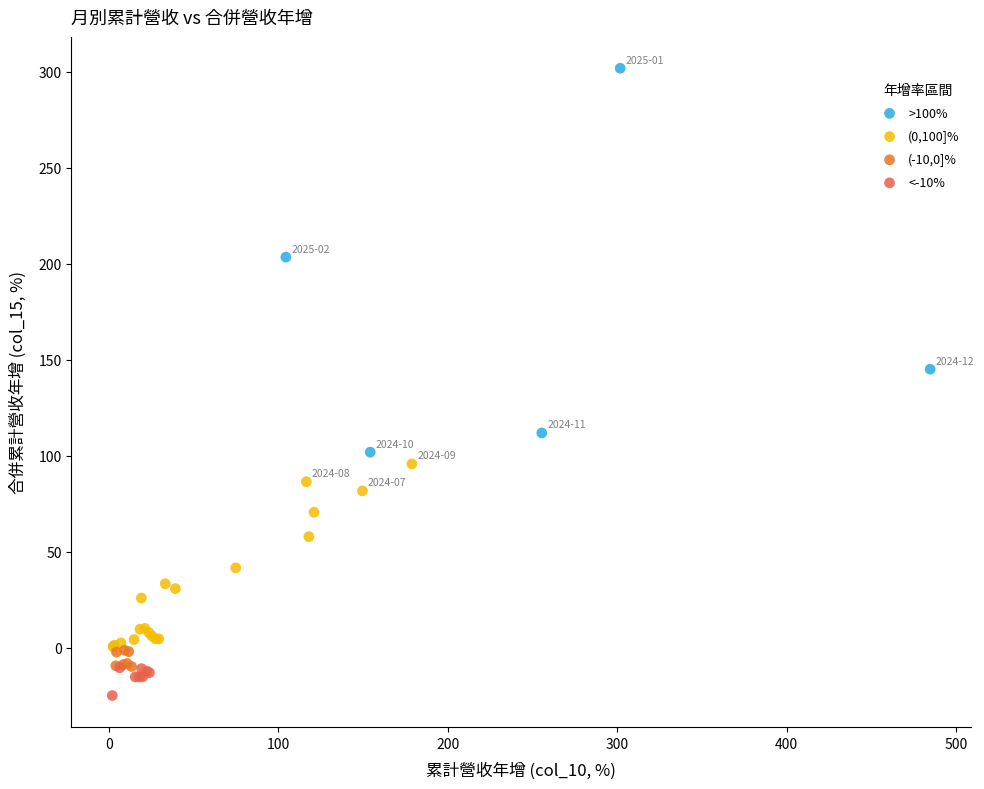

Which series reaches the maximum Y coordinate?

>100%